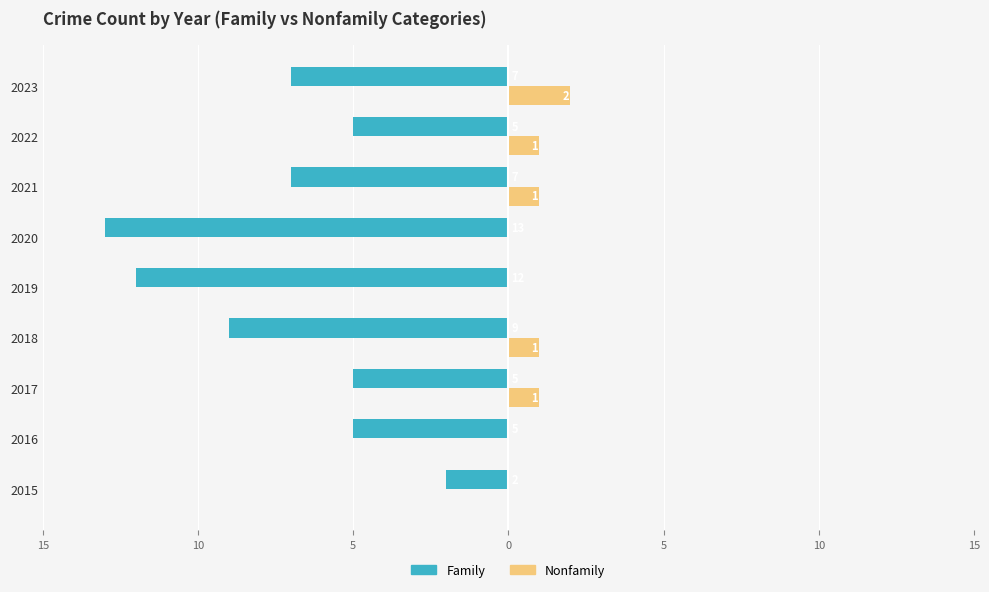

What are all the series names shown in the legend?

Family, Nonfamily